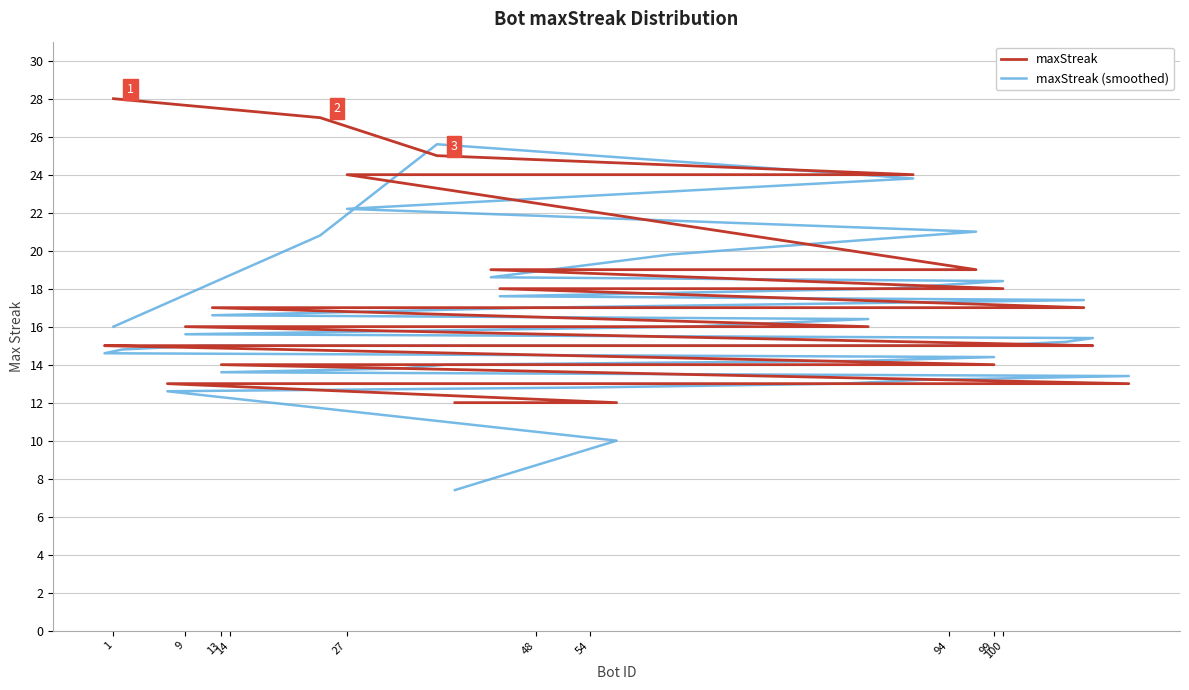

At which label does maxStreak (smoothed) reach its minimum?

39